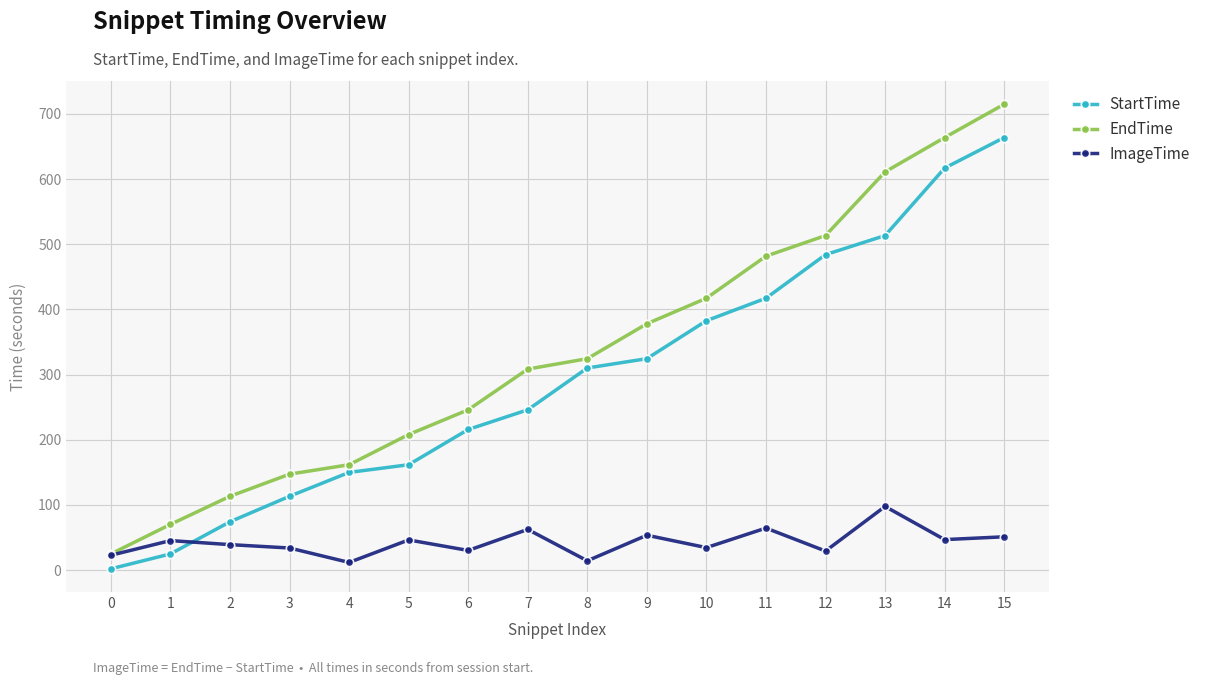

How many intersections are there between StartTime and ImageTime?

1